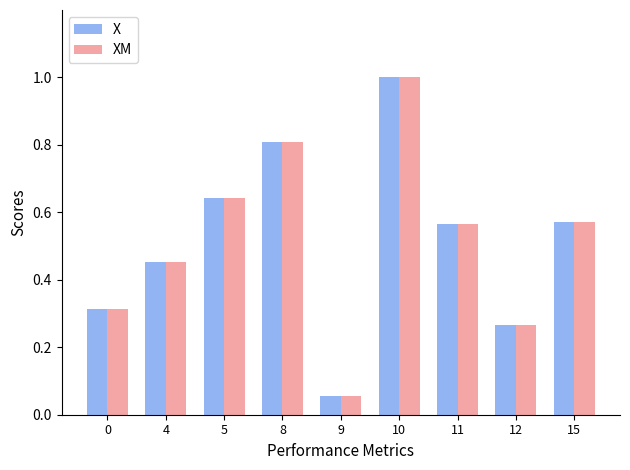

The value of XM at 12 is 0.1. True or false?

False